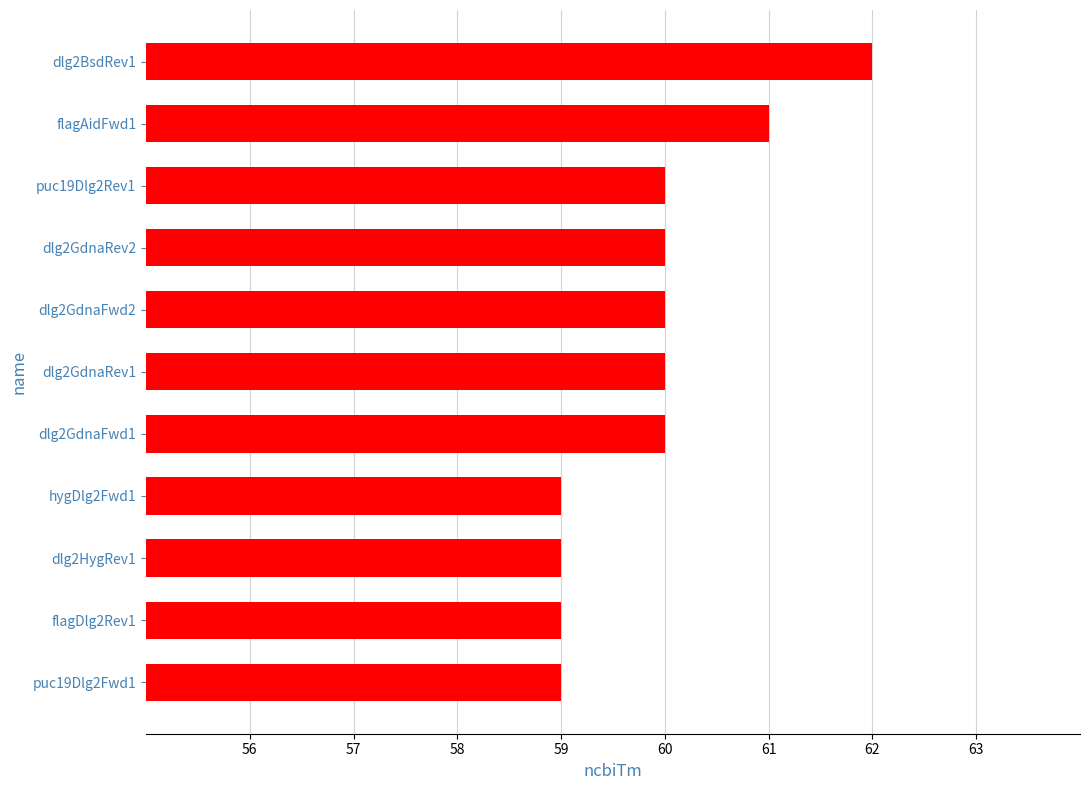

Reading top to bottom, what are all the values shown in this chart?

dlg2BsdRev1=62	flagAidFwd1=61	puc19Dlg2Rev1=60	dlg2GdnaRev2=60	dlg2GdnaFwd2=60	dlg2GdnaRev1=60	dlg2GdnaFwd1=60	hygDlg2Fwd1=59	dlg2HygRev1=59	flagDlg2Rev1=59	puc19Dlg2Fwd1=59